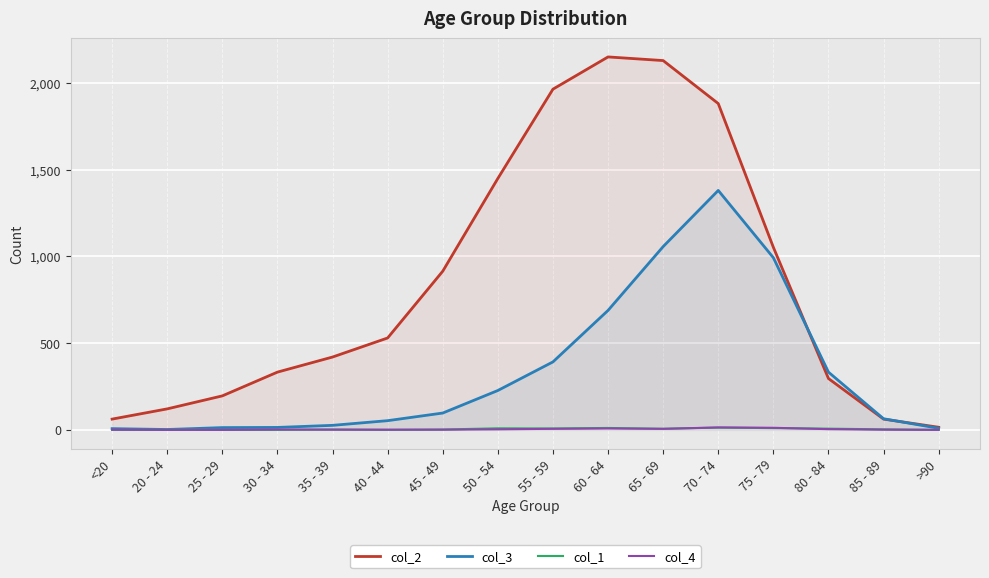

At which label does col_2 first exceed 530?

45 - 49